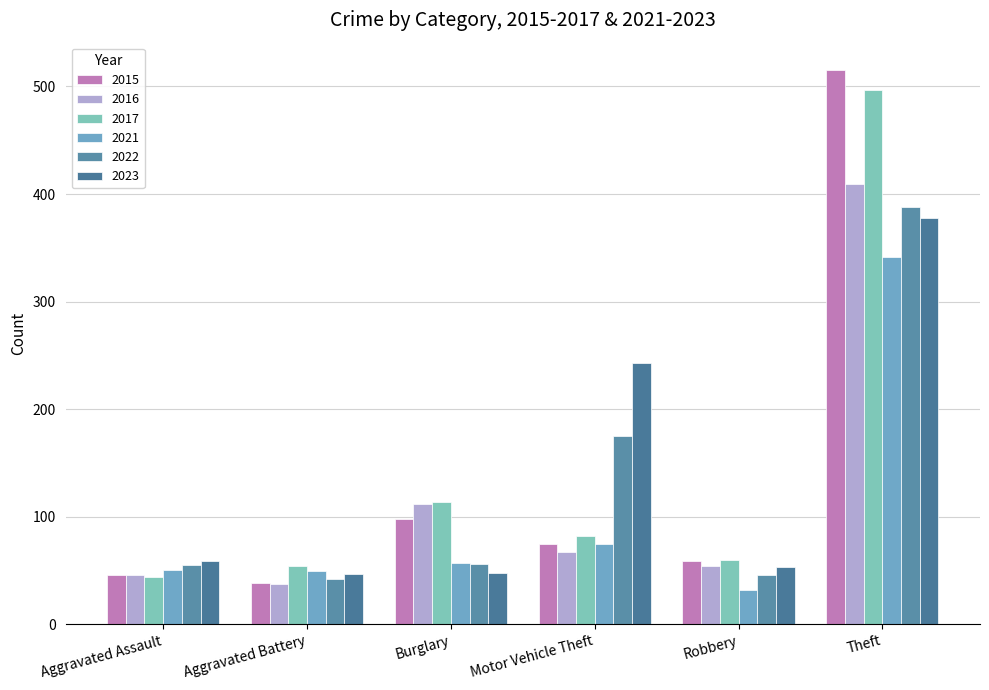

What is the difference between the highest and lowest values at Theft?

174